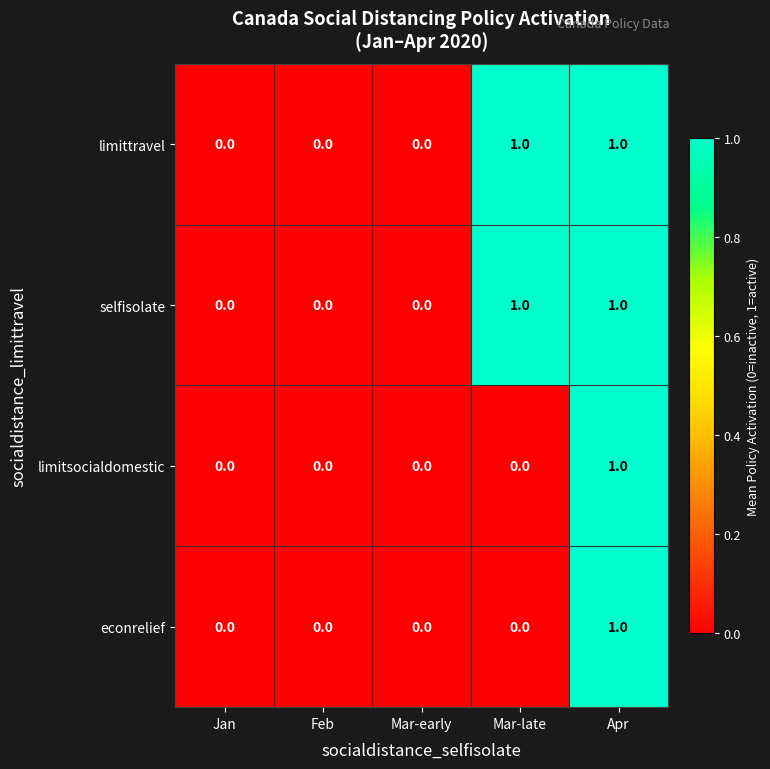

Is it true that limittravel equals -1 at Feb?

False